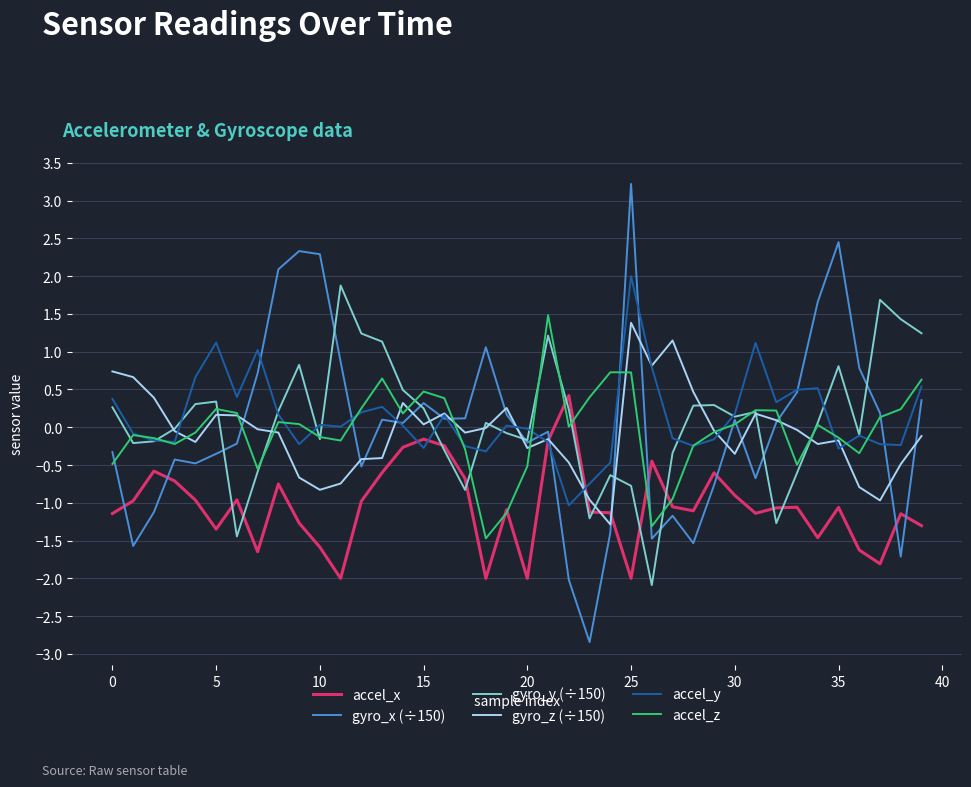

Which series has the widest spread of values?

gyro_x (÷150)